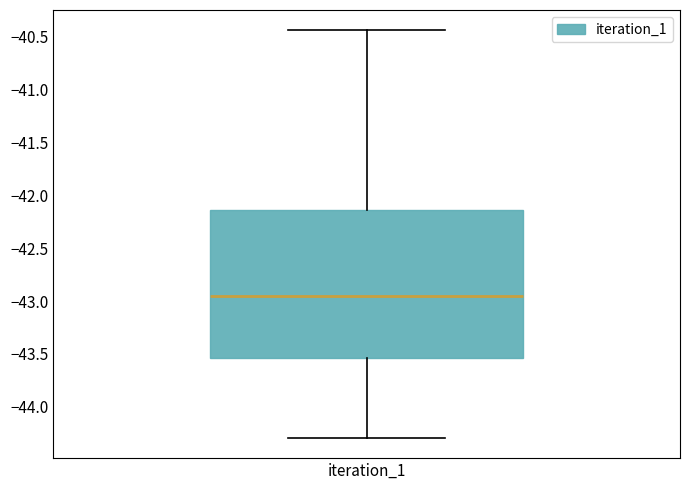

Read this box plot against the y-axis: the position of the median line, the range covered by the box, and the ends of both whiskers. The values are not printed on the chart, so give them approximately, as read against the axis.

median -42.95, box -43.55 to -42.15, whiskers -44.30 to -40.45